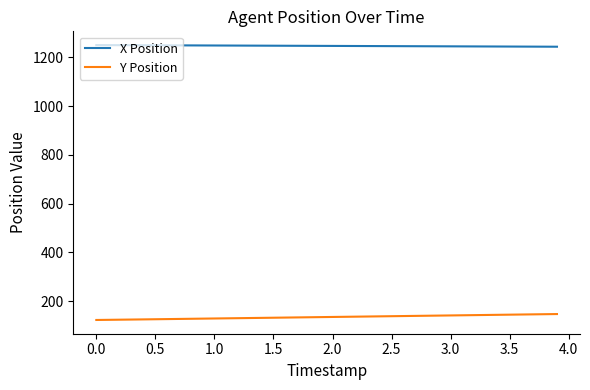

True or false: X Position and Y Position intersect in this chart.

False